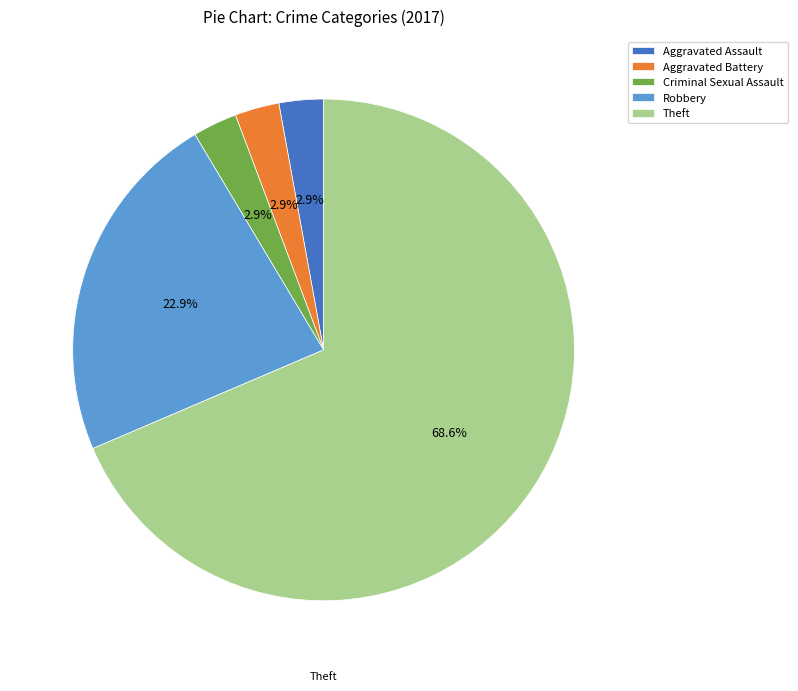

Does Aggravated Assault represent more than half of the total?

No